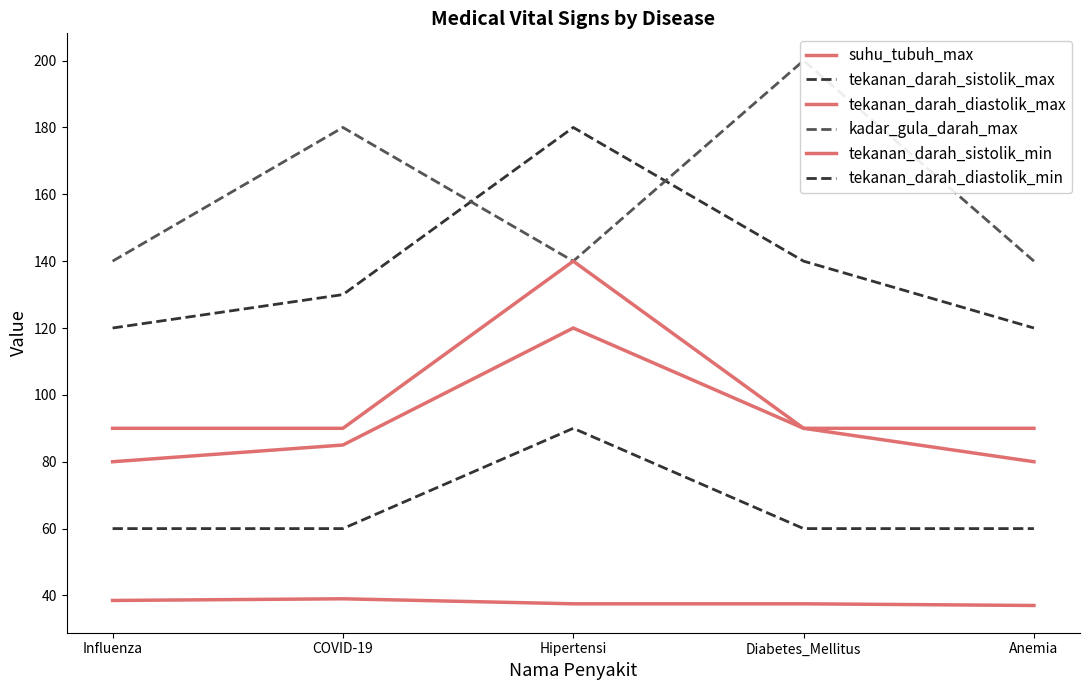

True or false: tekanan_darah_sistolik_max and tekanan_darah_diastolik_min cross at least once.

False